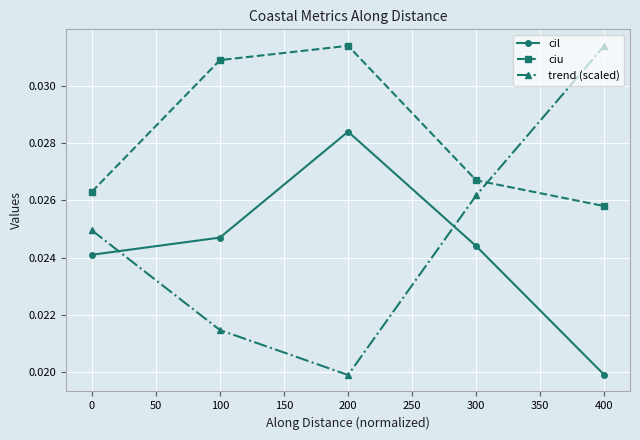

How many times do trend (scaled) and ciu cross each other?

1